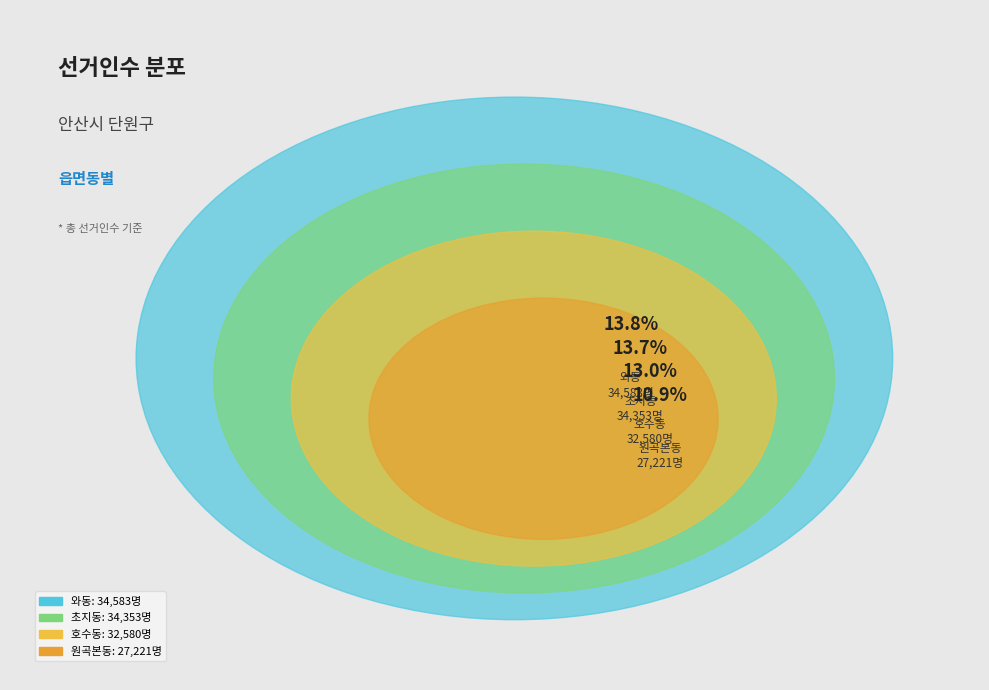

To the nearest percent, what portion does 와동 represent?

14%